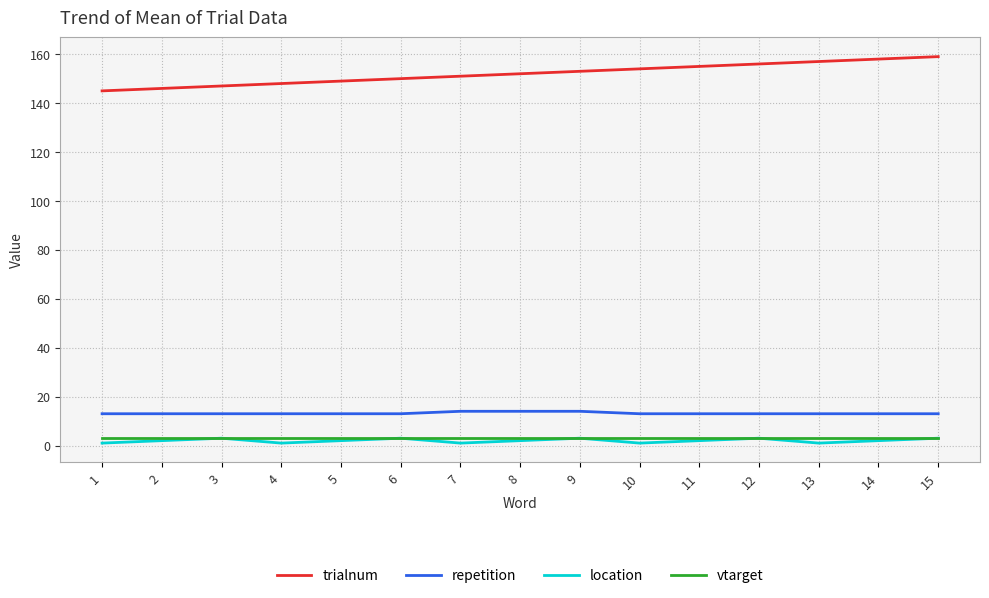

What is the total value across all series at 15?

178